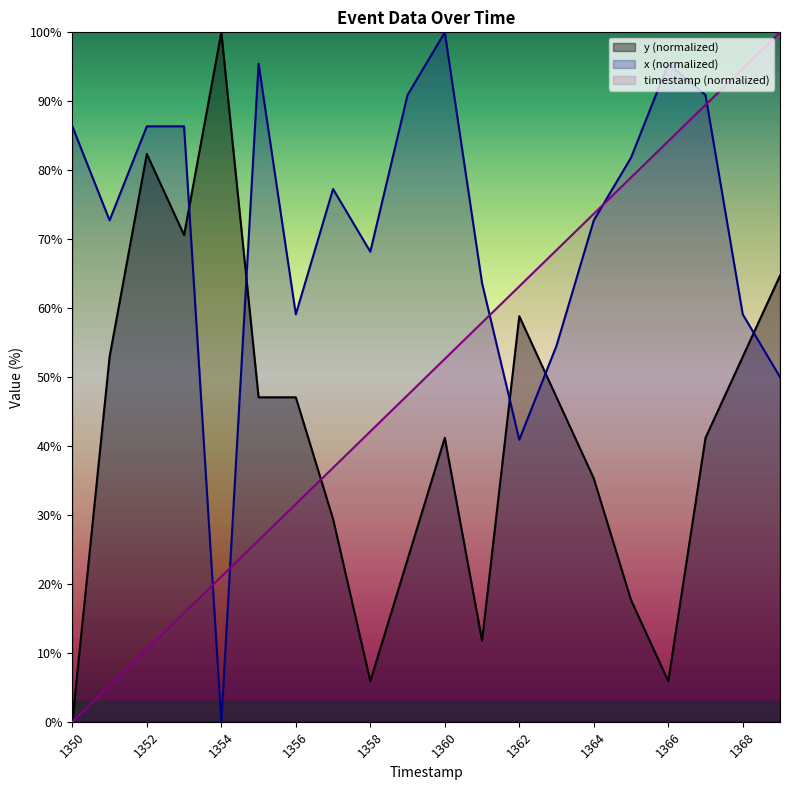

What is the average value of the timestamp series?

50.0